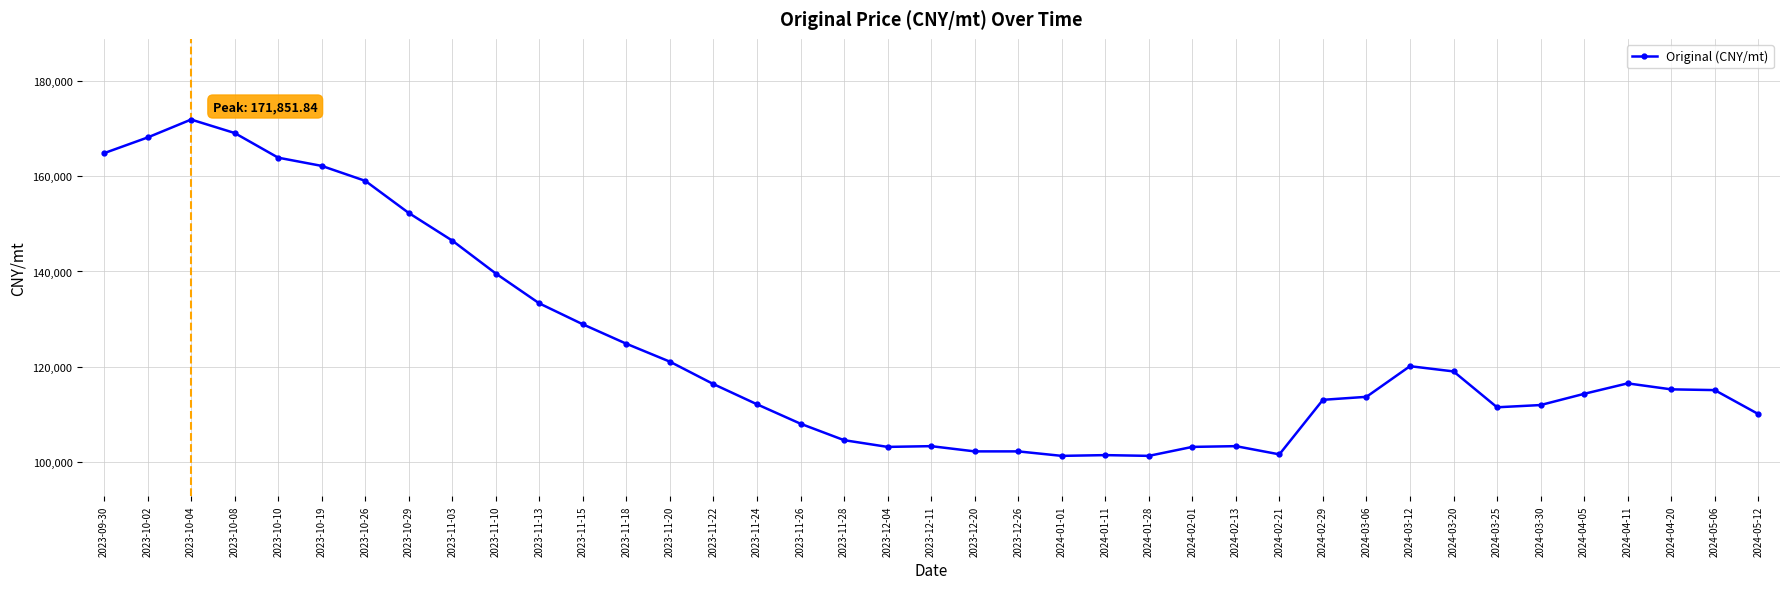

What is the average value?

123871.0